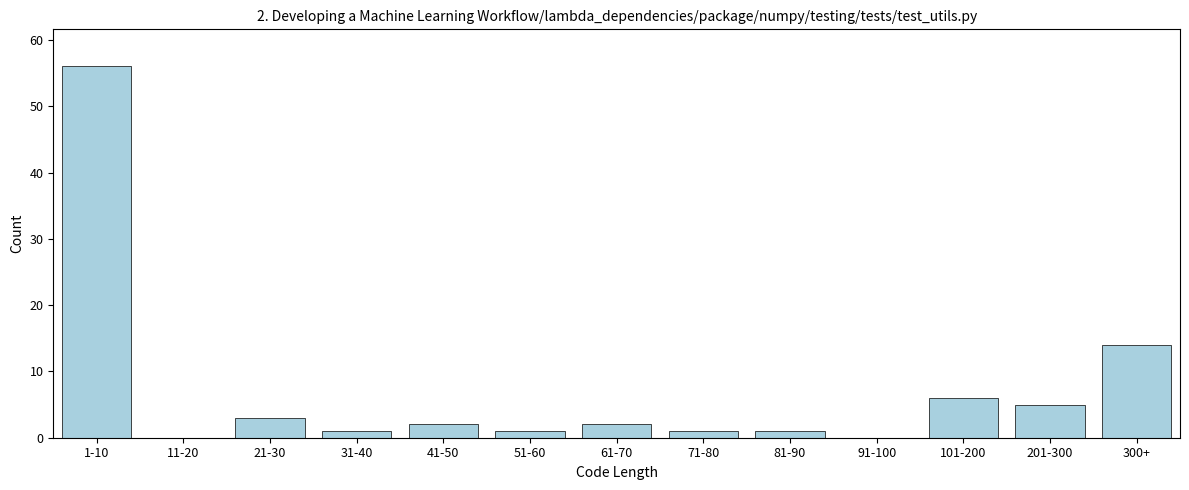

Reading left to right, list all the values displayed in this chart.

1-10=56	11-20=0	21-30=3	31-40=1	41-50=2	51-60=1	61-70=2	71-80=1	81-90=1	91-100=0	101-200=6	201-300=5	300+=14